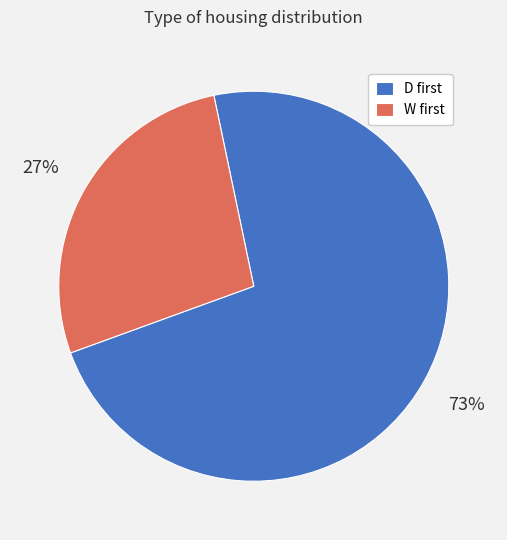

Which category accounts for the majority?

D first